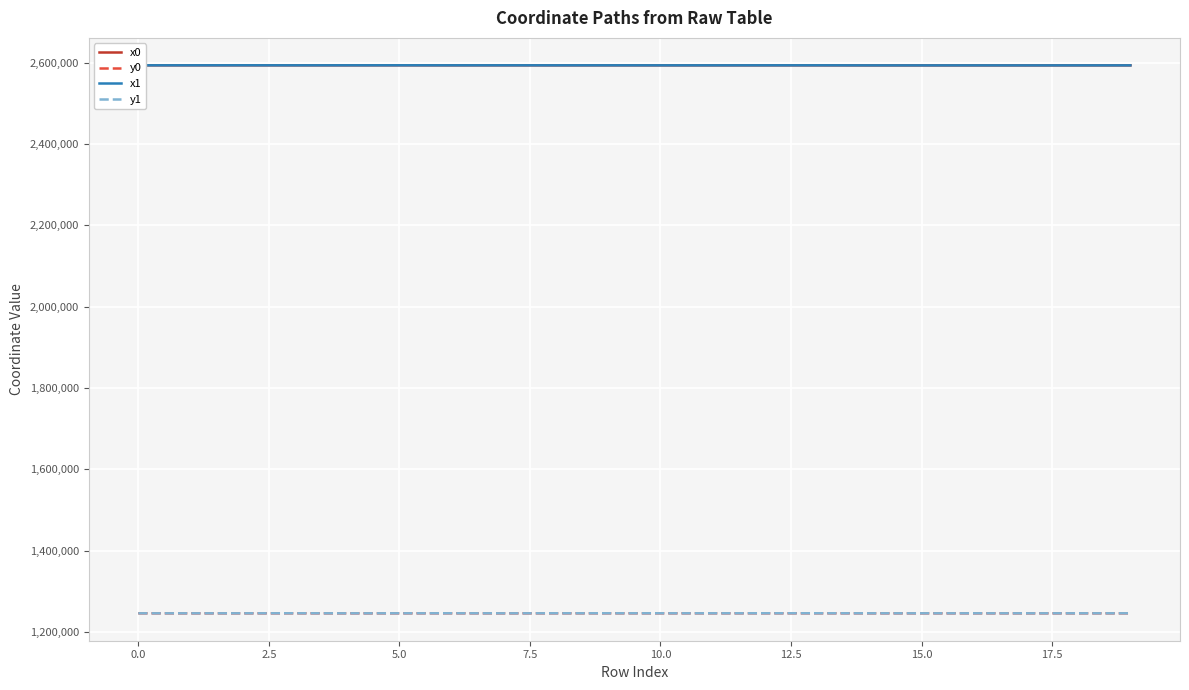

True or false: y0 and x1 intersect in this chart.

False